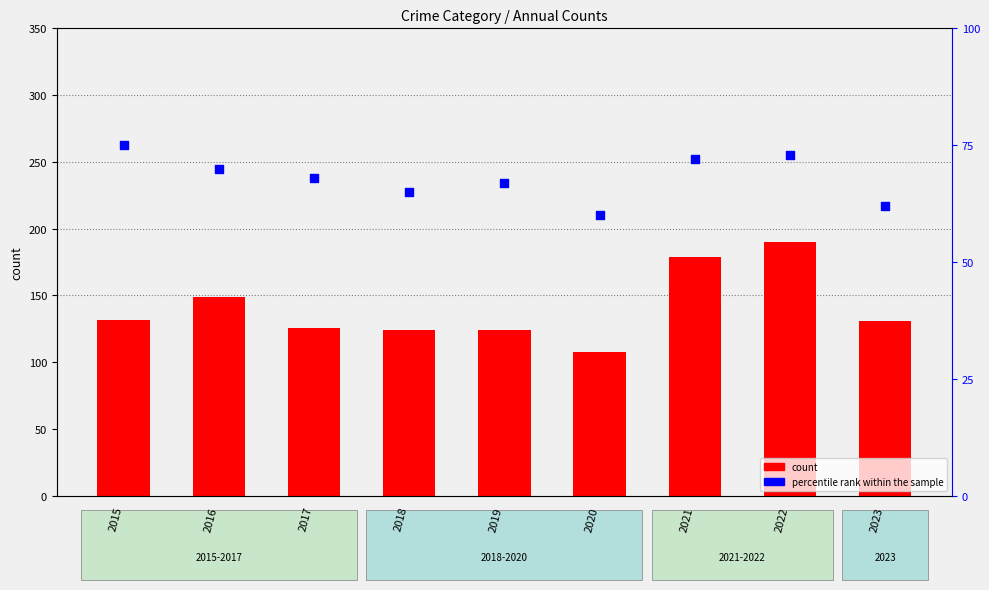

Which series reaches the minimum Y coordinate?

percentile rank within the sample